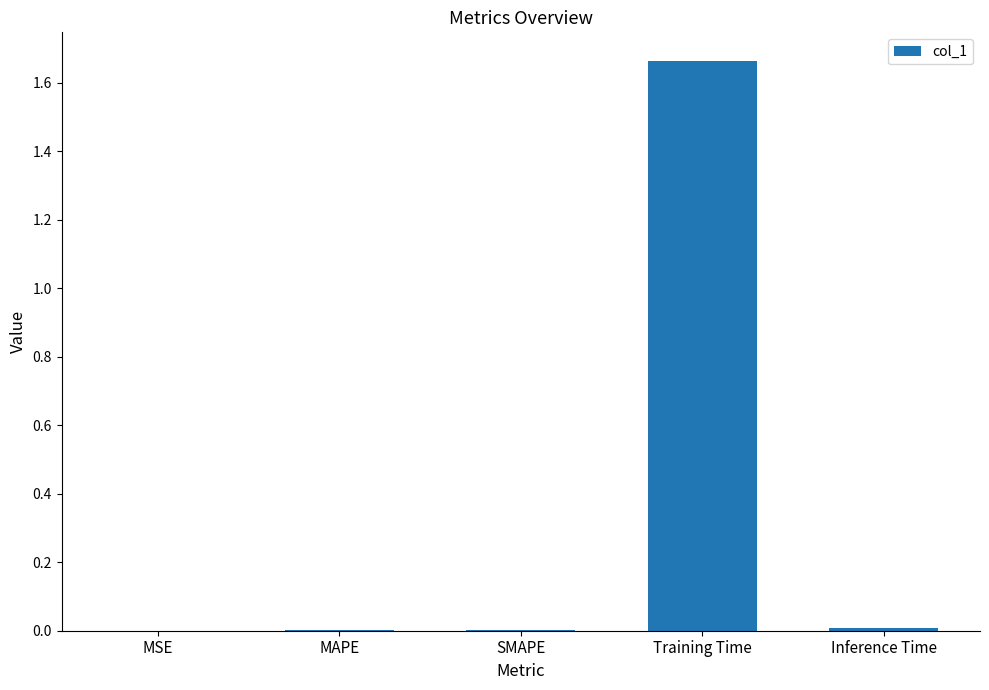

True or false: the data shows 0.0 at MSE.

True